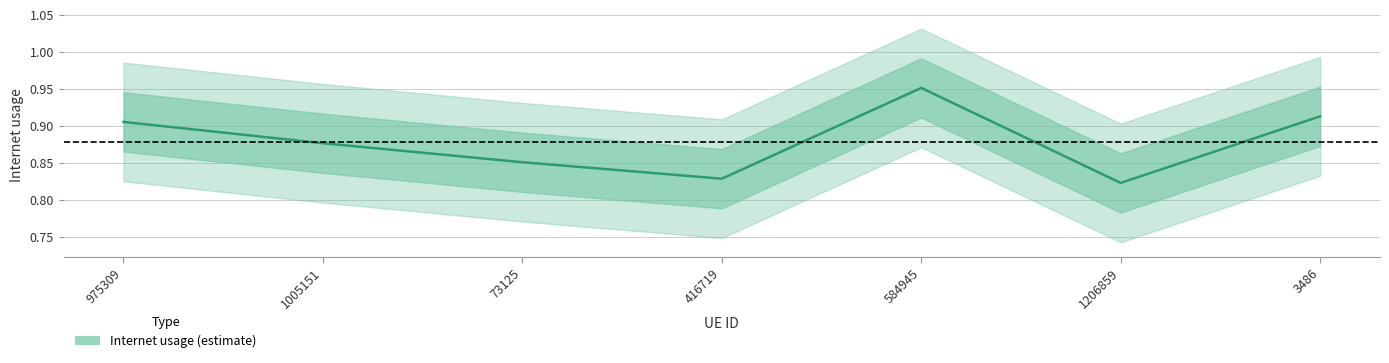

What is the value of the 5th point from the left?

1.0